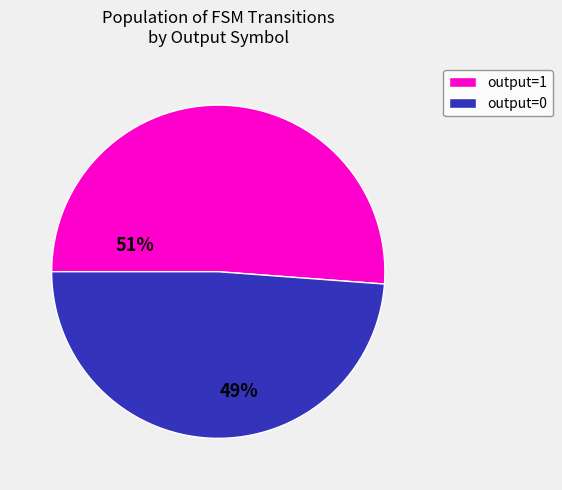

Rank the categories by value from highest to lowest.

output=1, output=0